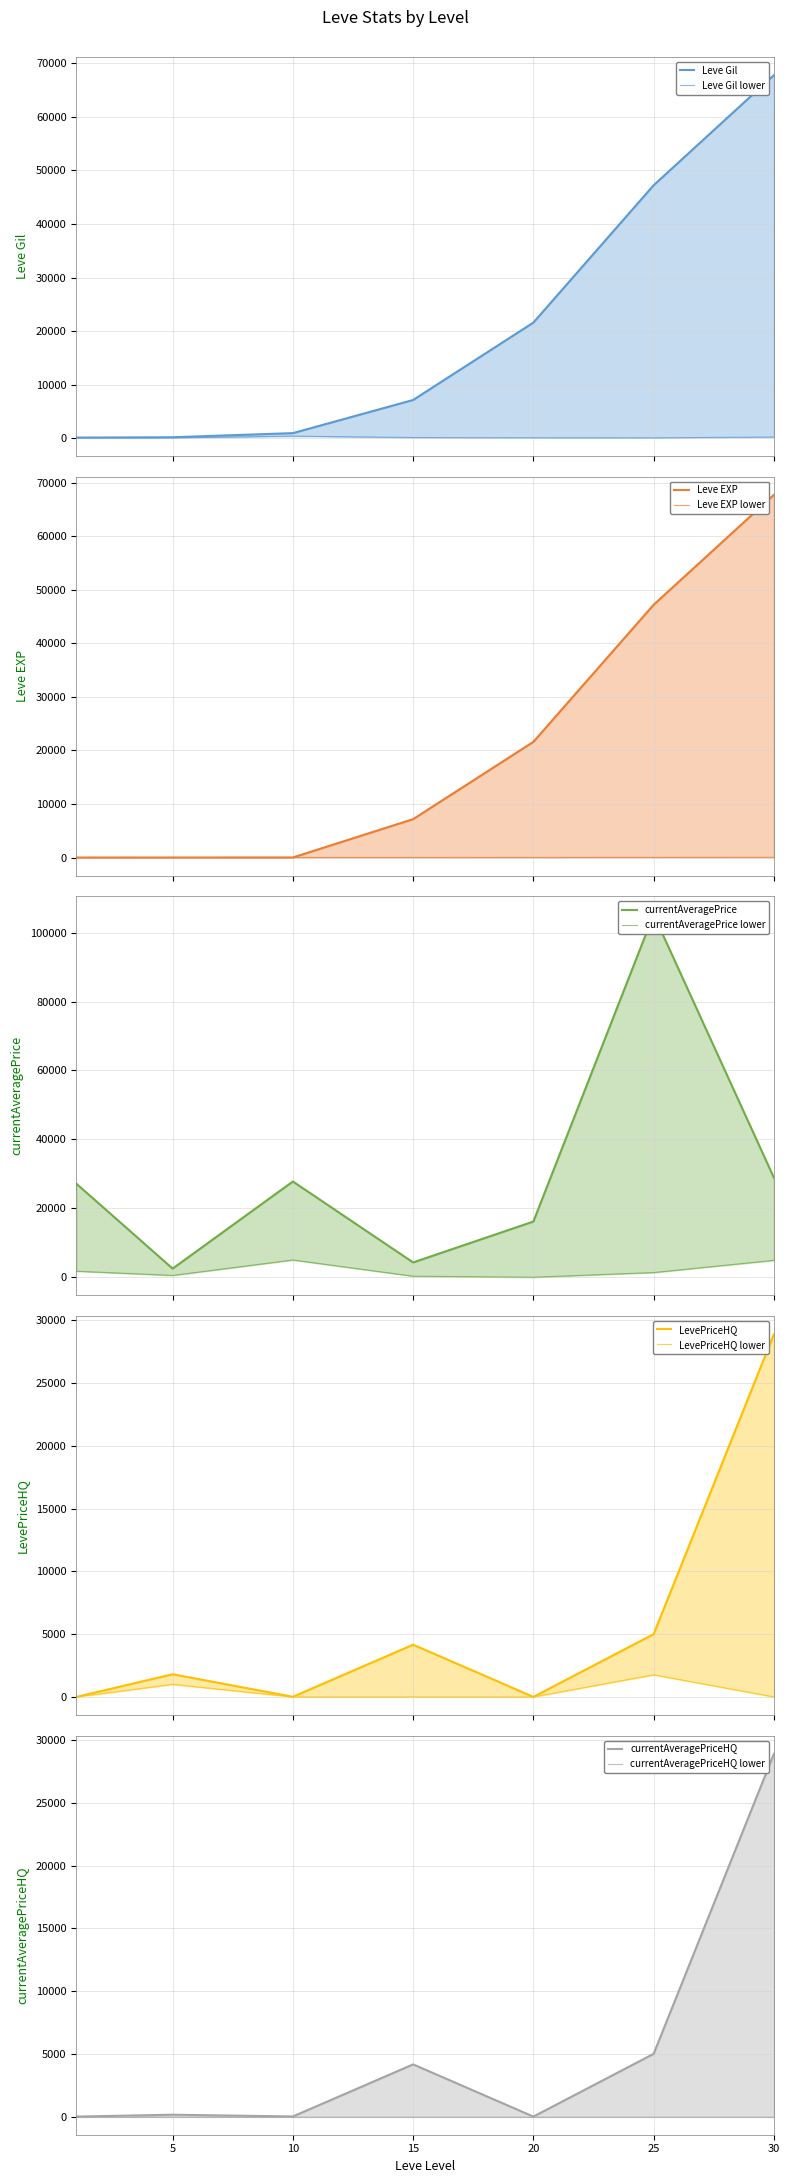

What are all the series names shown in the legend?

Leve Gil, Leve EXP, currentAveragePrice, LevePriceHQ, currentAveragePriceHQ